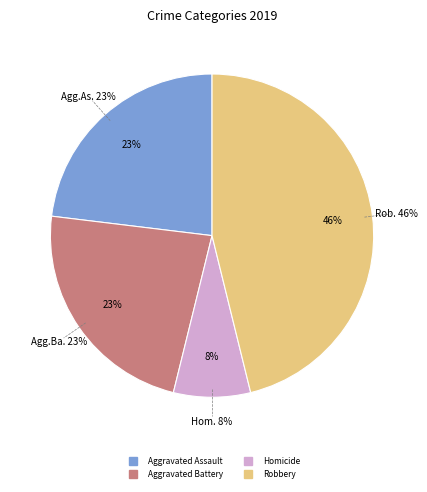

To the nearest percent, what percentage of the pie is Aggravated Battery?

23%